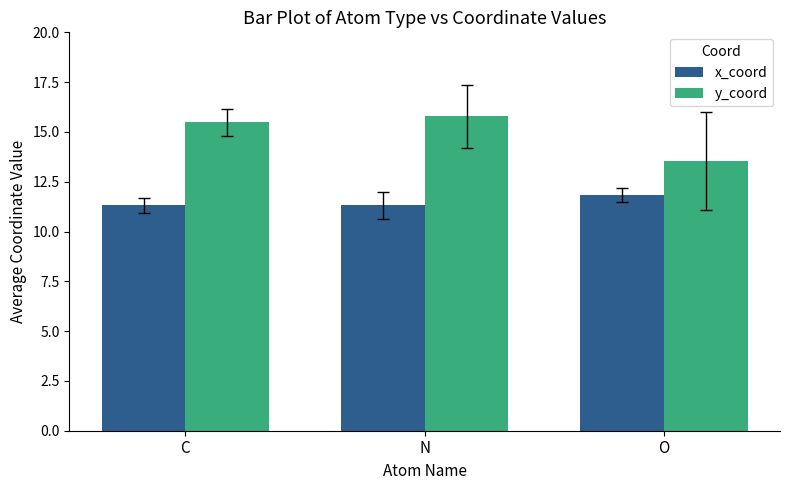

True or false: y_coord has a value of 3.2 at O.

False